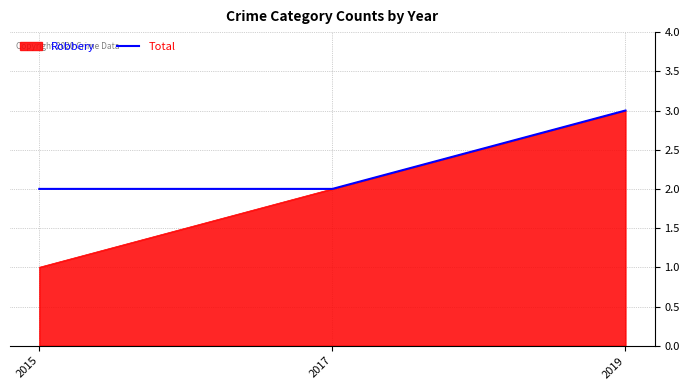

How many categories are shown in the chart?

3